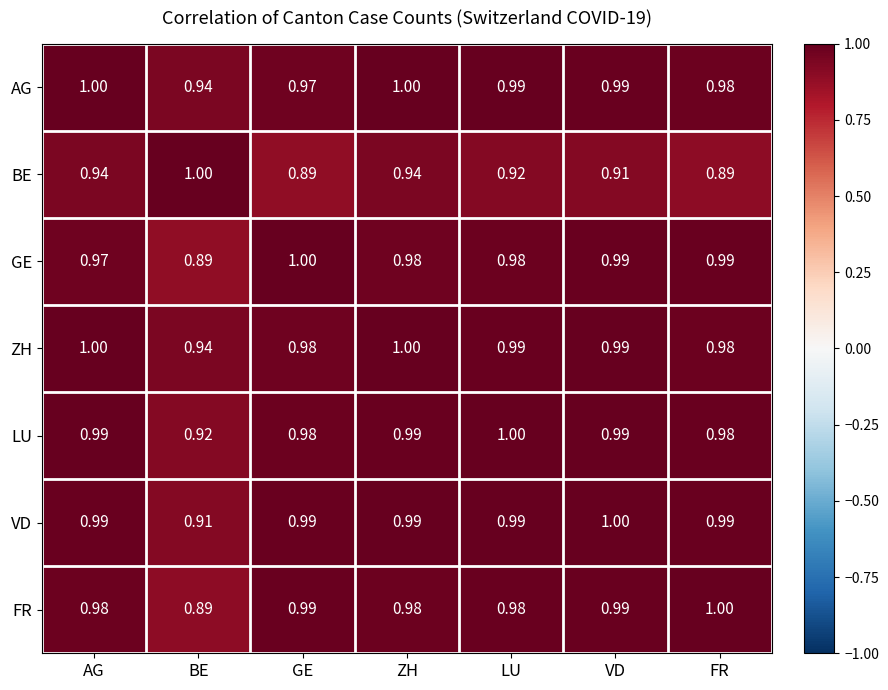

What is the greatest value displayed?

1.0